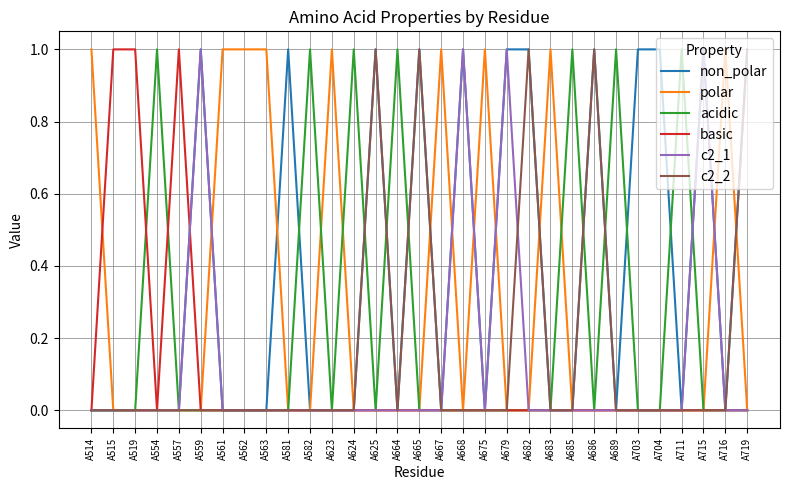

True or false: polar has more than 0 points higher than both neighbors.

True